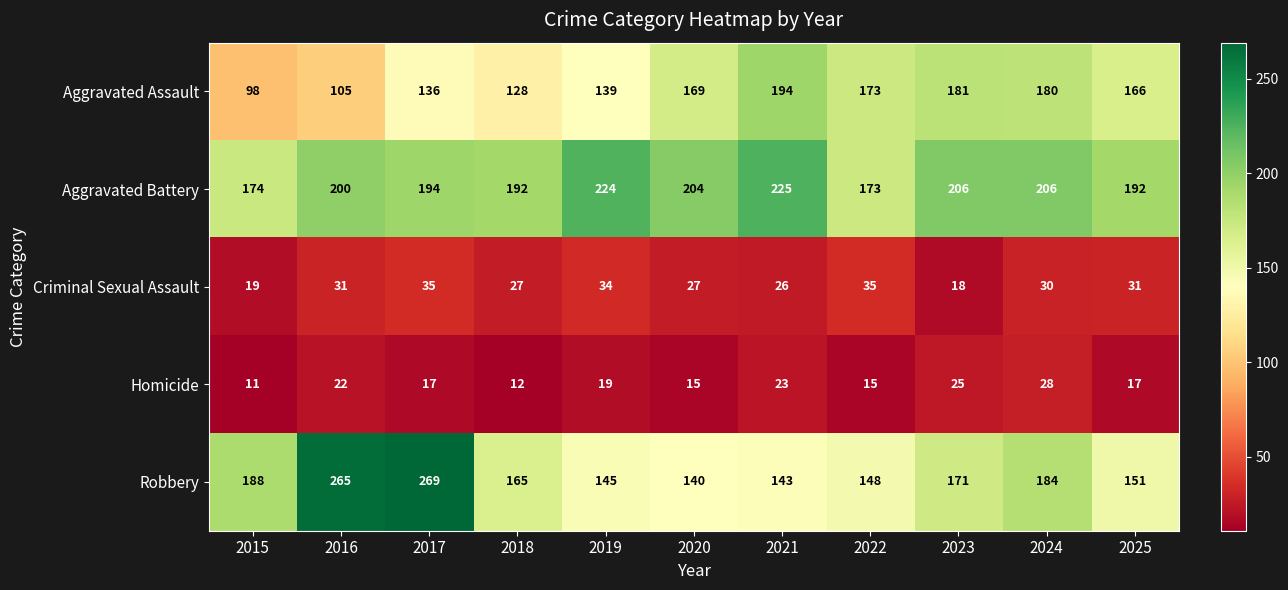

What is the greatest value displayed?

269